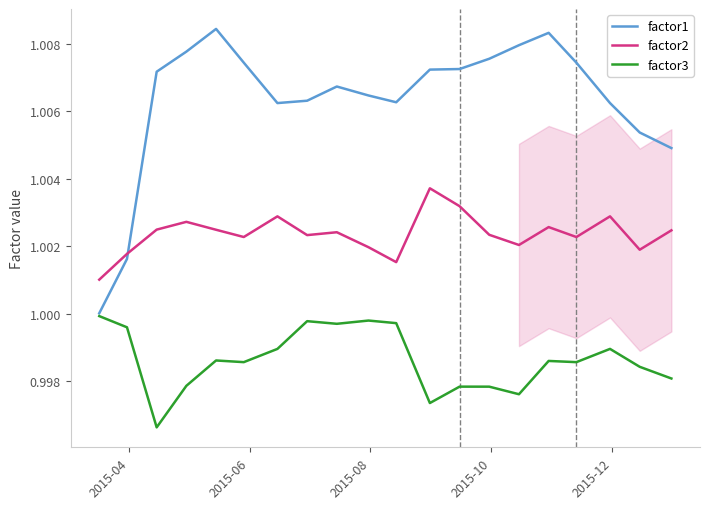

Rank the series by their average value, from lowest to highest.

factor3, factor2, factor1